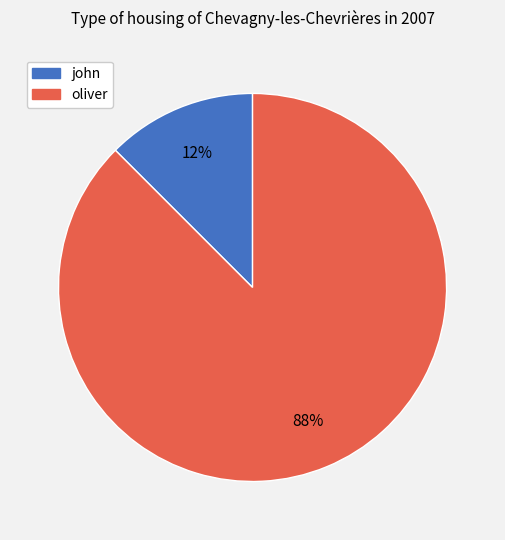

Rank the categories by value from highest to lowest.

oliver, john